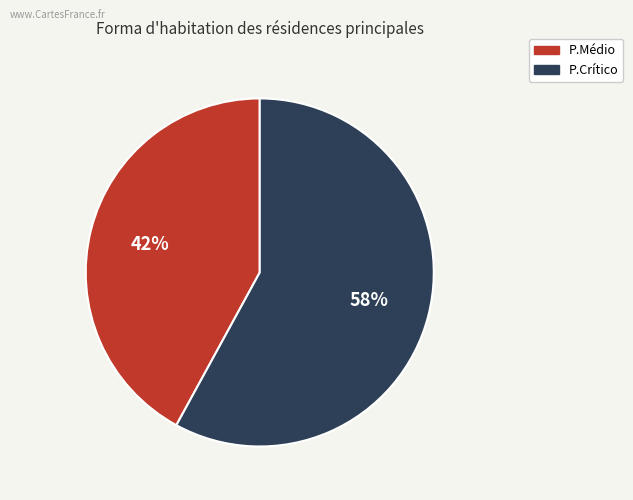

How many segments does this pie chart have?

2